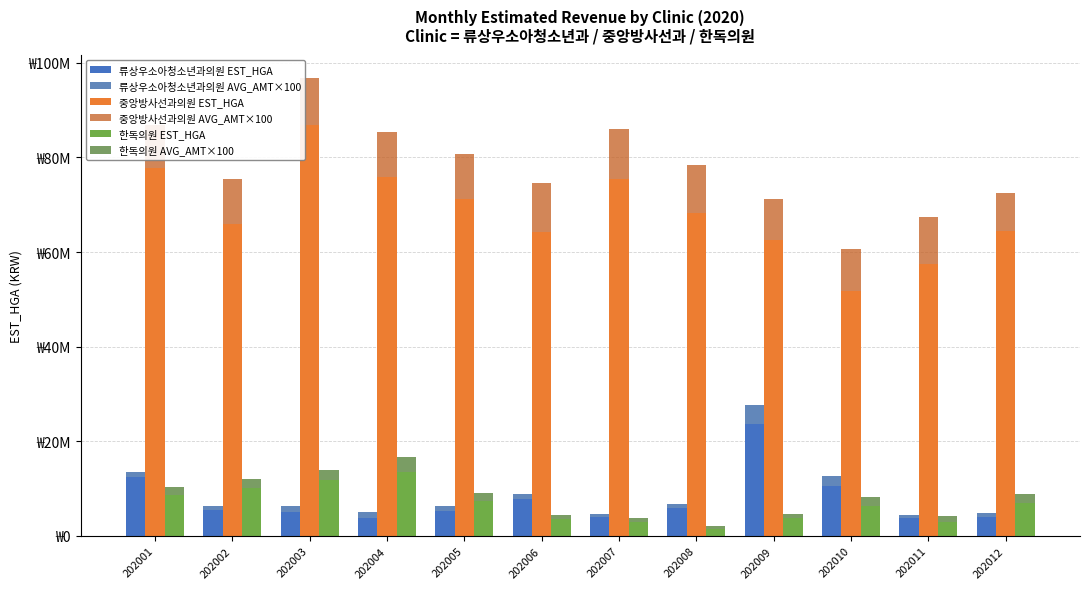

The 한독의원 AVG_AMT×100 series shows 2017300 at 202002. True or false?

True